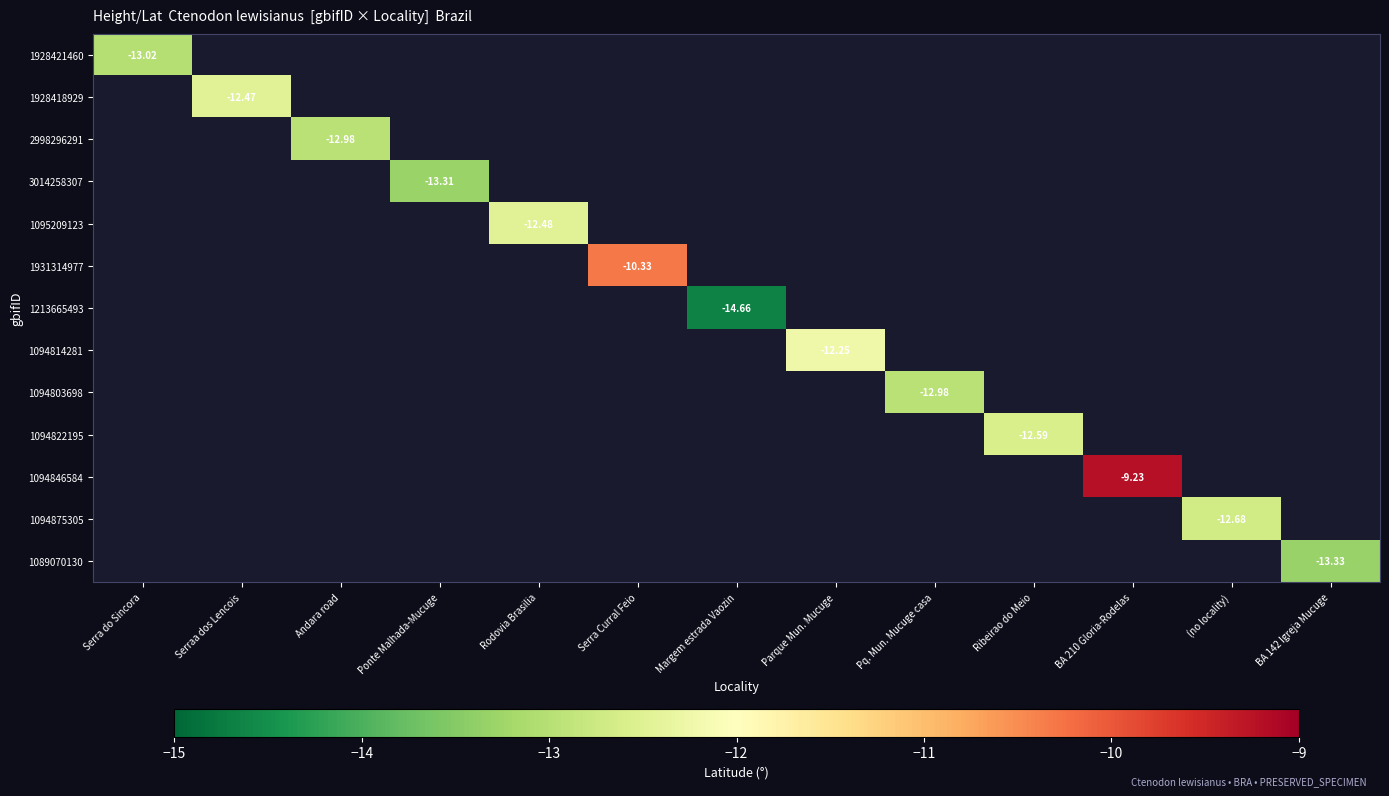

Which series has the largest range (max minus min)?

1928421460